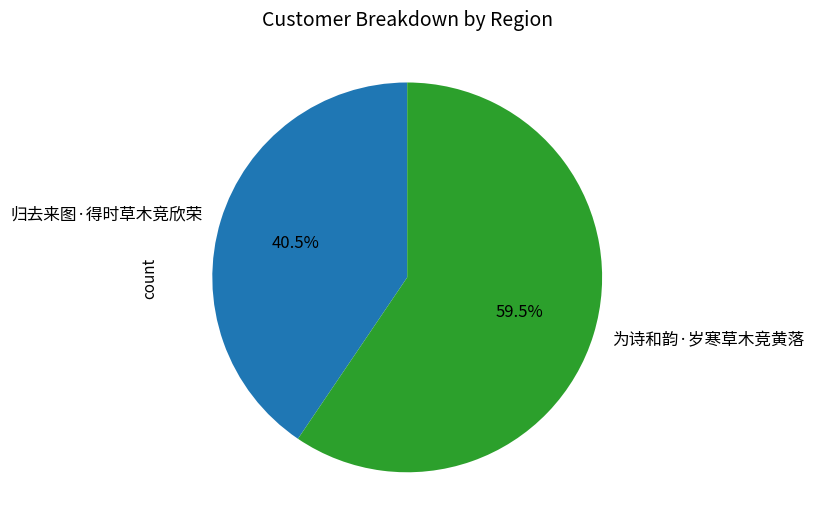

What percentage do 归去来图·得时草木竞欣荣 and 为诗和韵·岁寒草木竞黄落 together represent?

100.0%